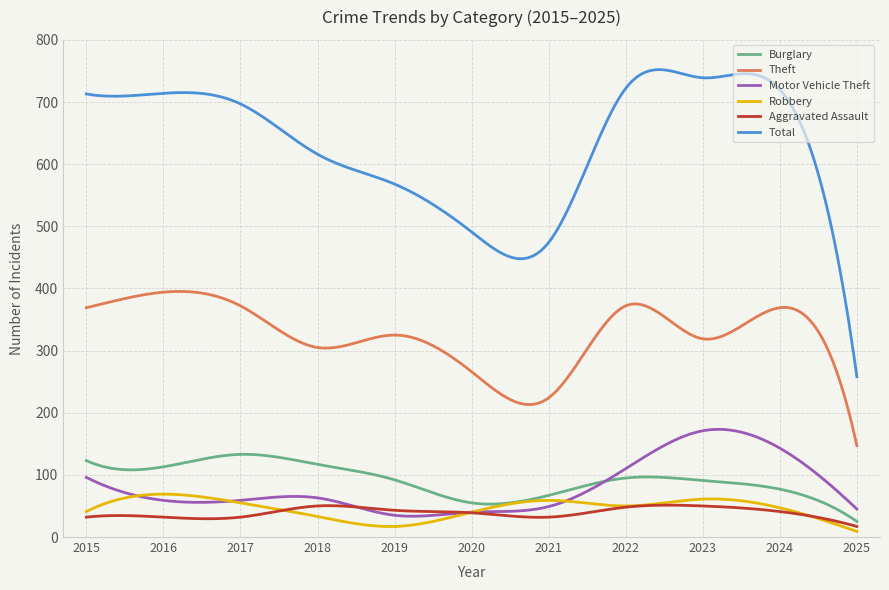

Which series has the largest range (max minus min)?

Total